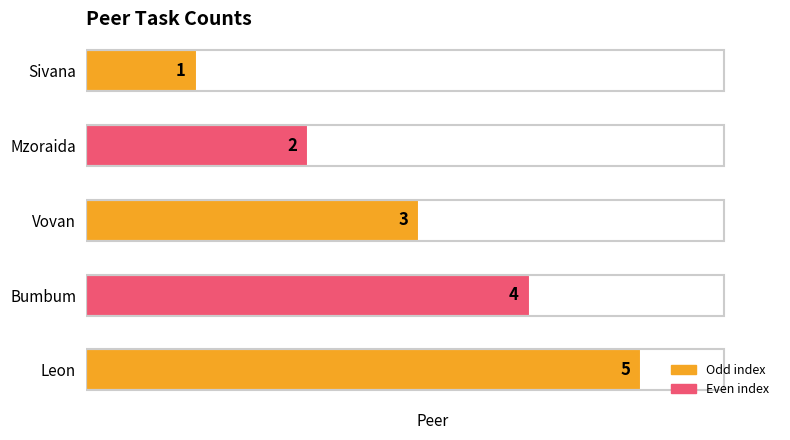

What is the sum of all values?

15